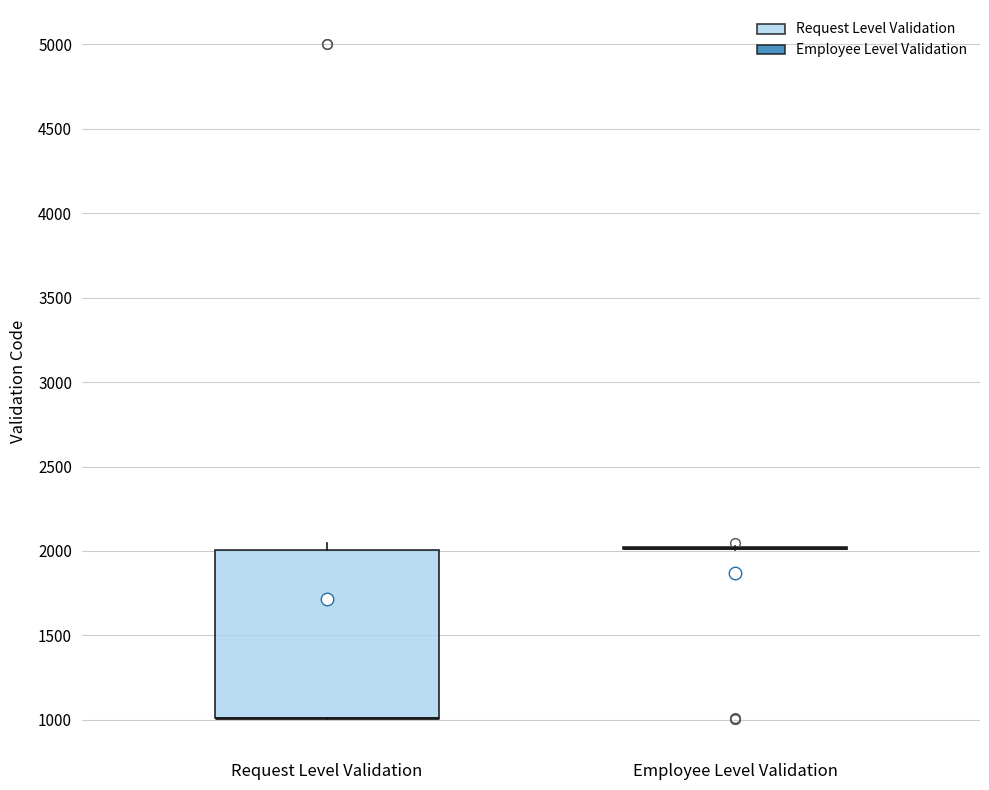

Reading left to right, read every box against the y-axis: the position of its median line, the range the box covers, and the ends of its whiskers. The values are not printed on the chart, so give them approximately, as read against the axis.

Request Level Validation: median 1000 (drawn on the box's lower edge), box 1000 to 2000, whiskers 1000 to 2050
Employee Level Validation: box collapsed to a line at 2000, whiskers 2000 to 2050